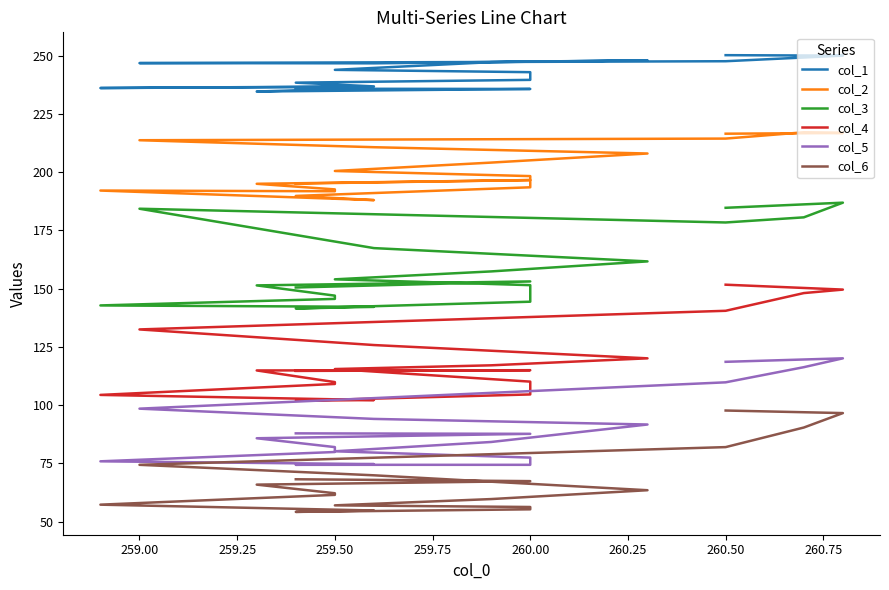

What is the smallest value displayed?

54.2